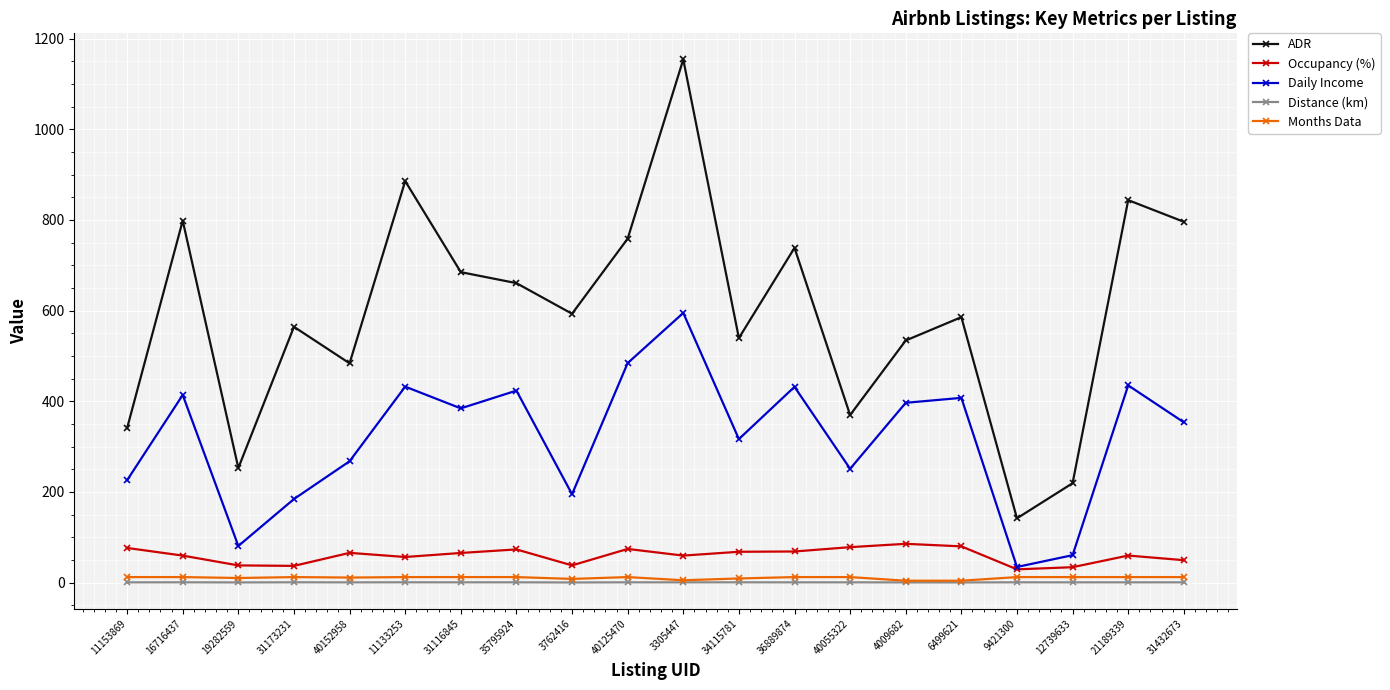

What is the greatest value displayed?

1154.0